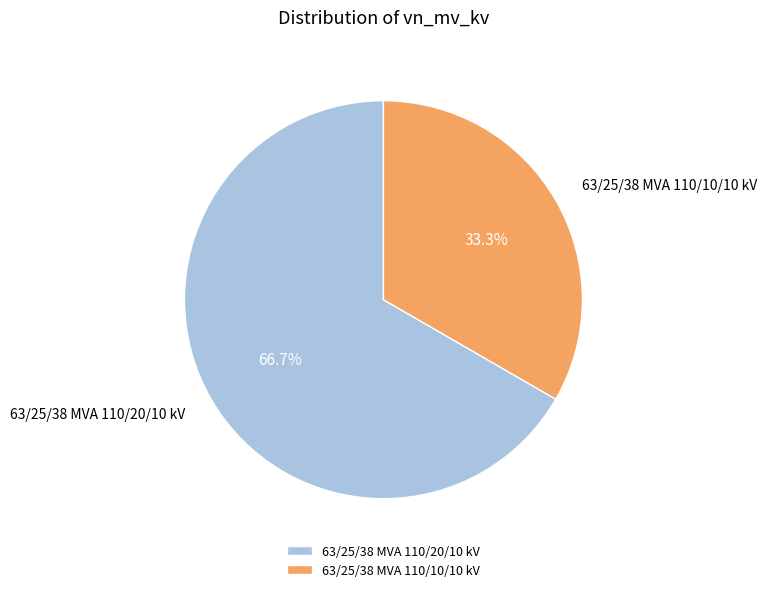

To the nearest percent, what is the difference between the 63/25/38 MVA 110/10/10 kV and 63/25/38 MVA 110/20/10 kV slice percentages?

33%